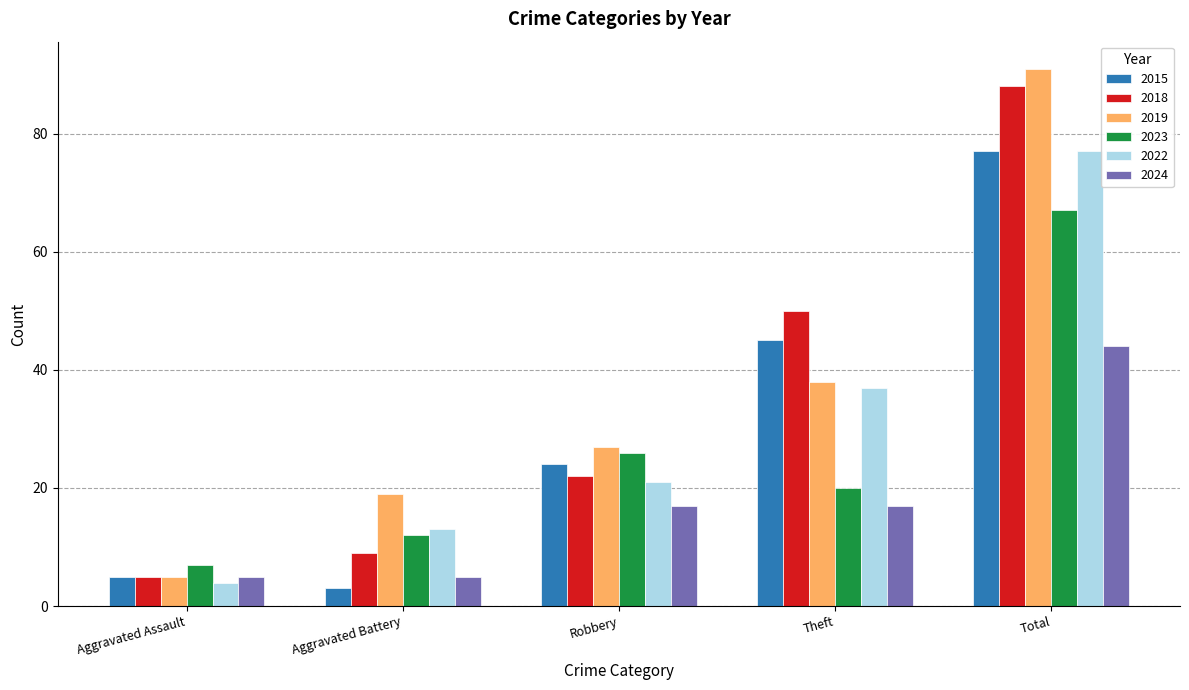

Count the number of data series in this chart.

6